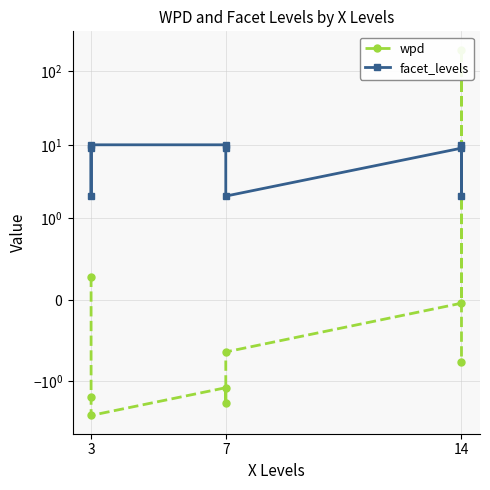

The value of facet_levels at 3 is 10.0. True or false?

True